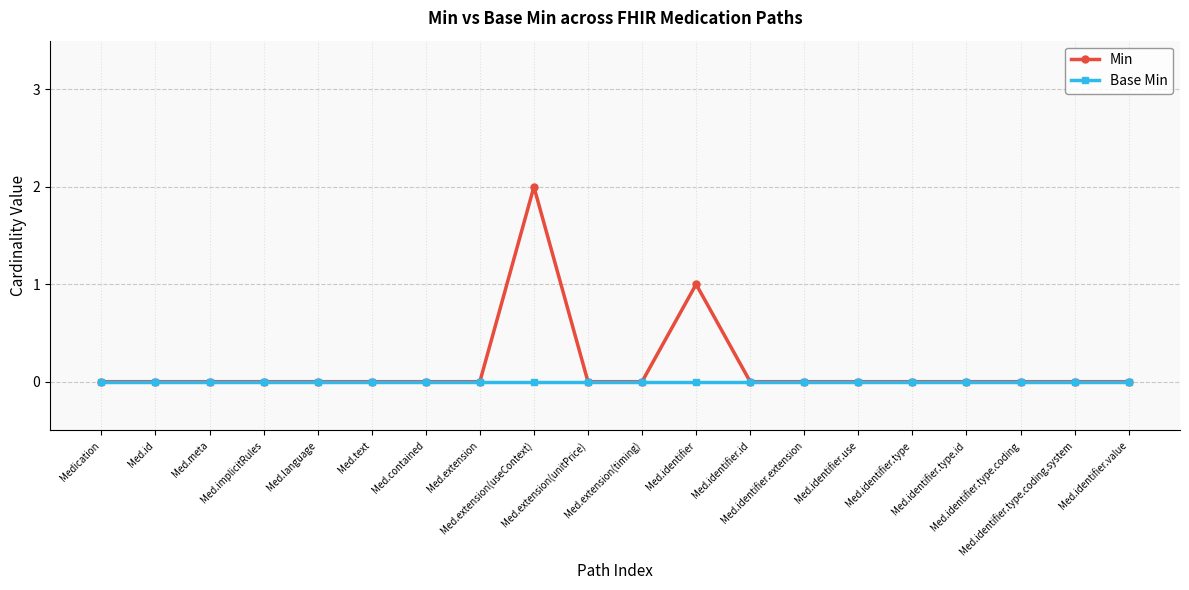

Which series has the widest spread of values?

Min